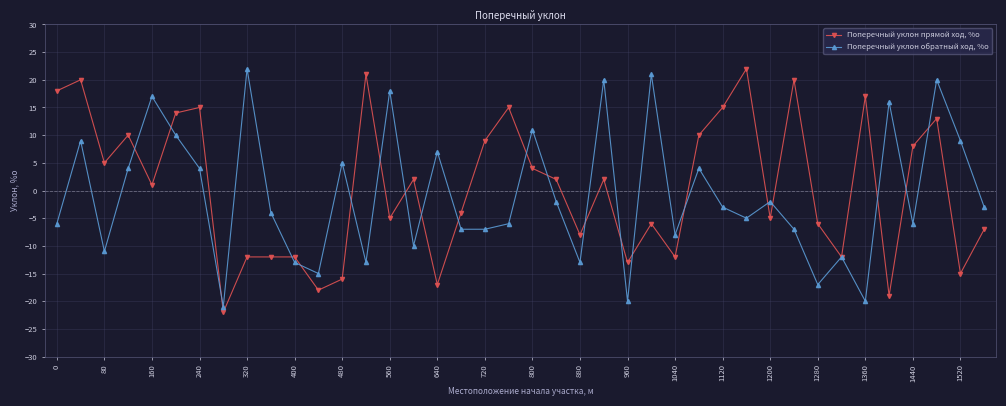

Which series has the largest range (max minus min)?

Поперечный уклон прямой ход, %о